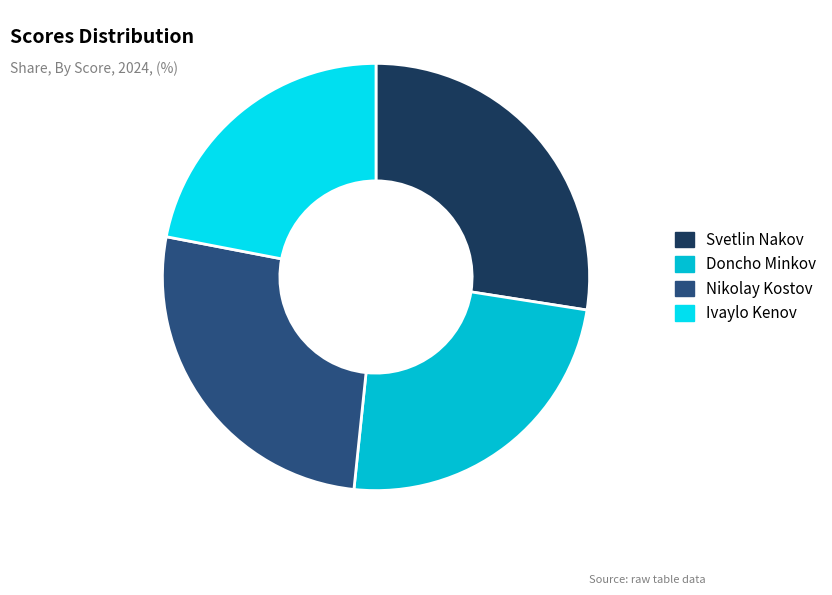

Does Doncho Minkov represent more than half of the total?

No